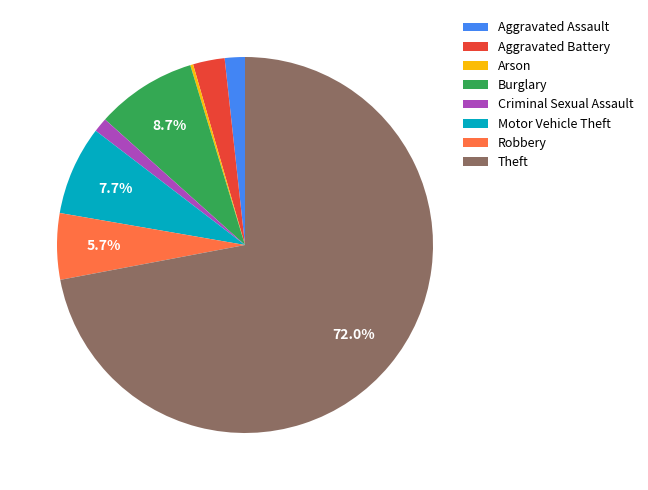

What percentage is the Aggravated Assault slice, to the nearest percent?

2%